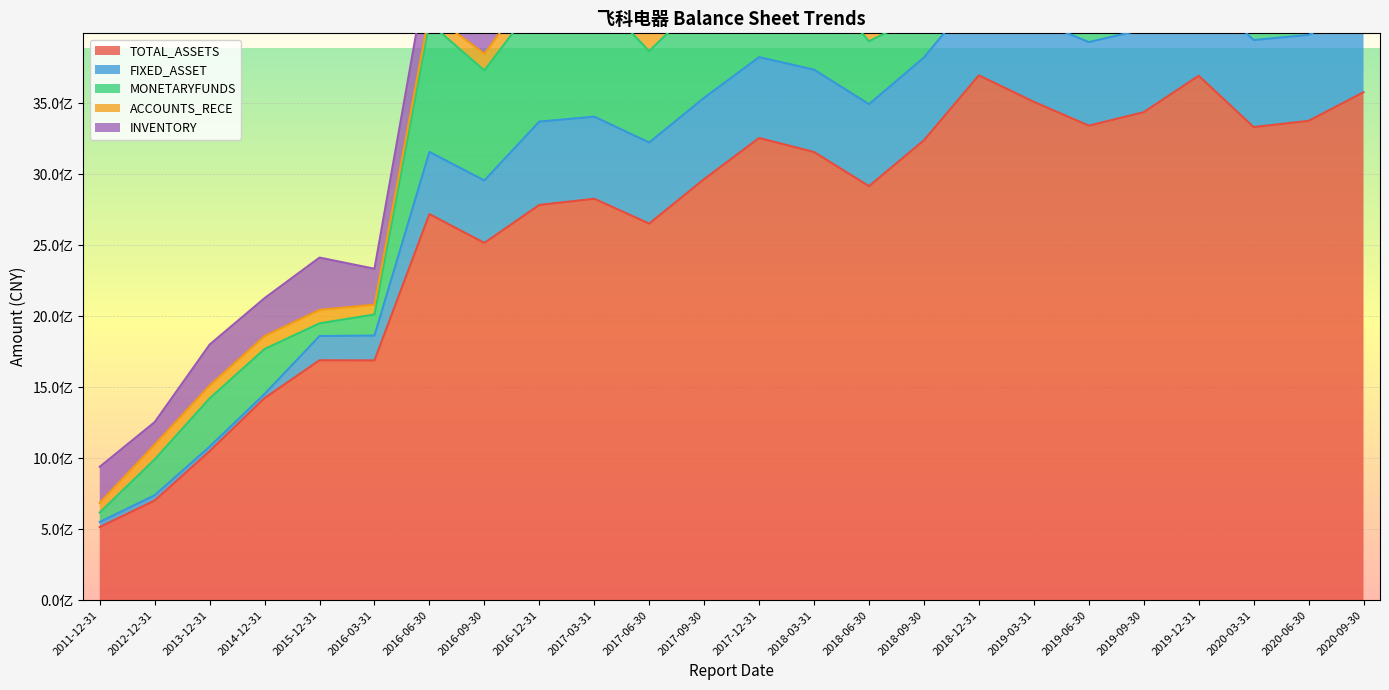

What is the difference between the second highest and minimum values in the FIXED_ASSET series?

583933361.4